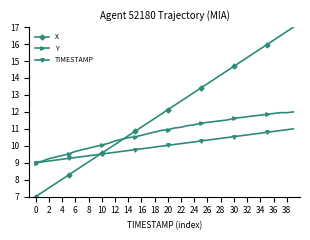

Which series has the largest total across all categories?

X